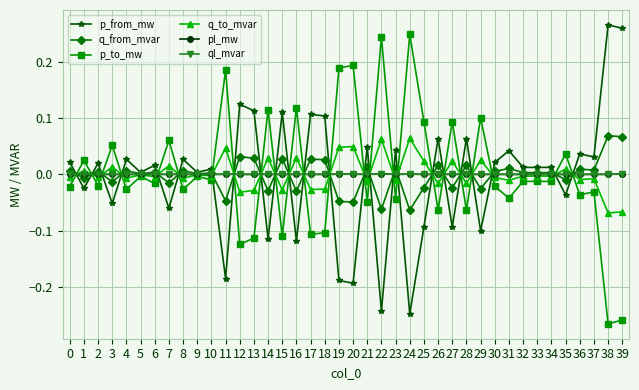

The value of q_from_mvar at 21 is 0.0. True or false?

True